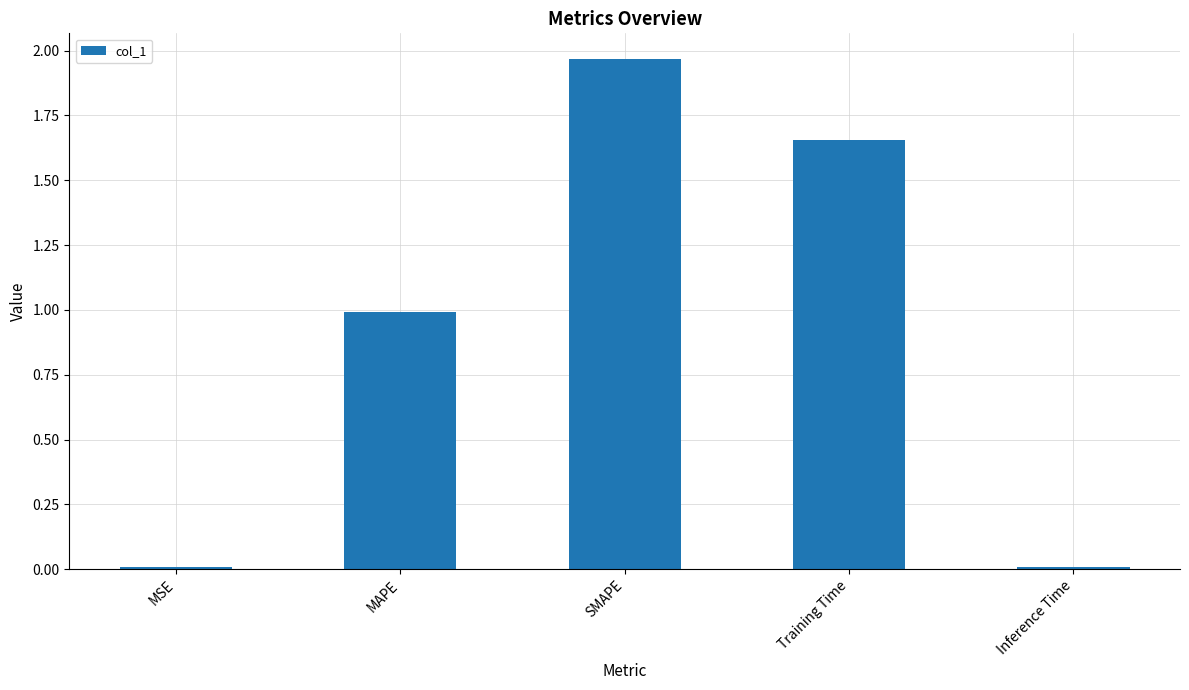

Is it true that the value at Training Time is 0.4?

False